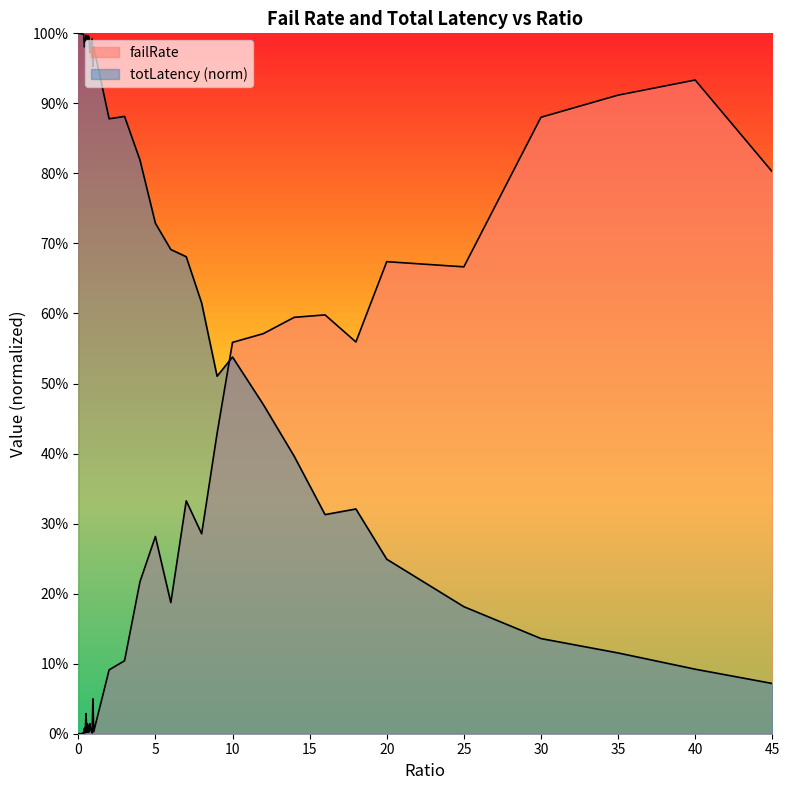

How many series are shown in this chart?

2